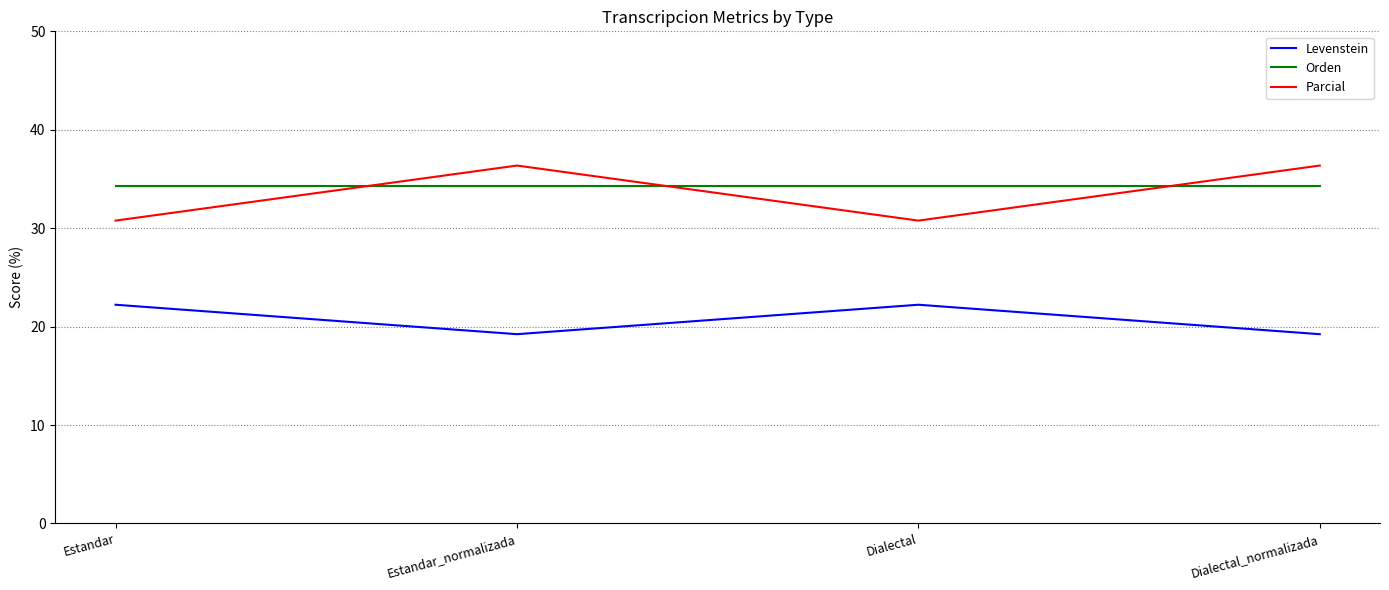

Which series has the largest total across all categories?

Orden